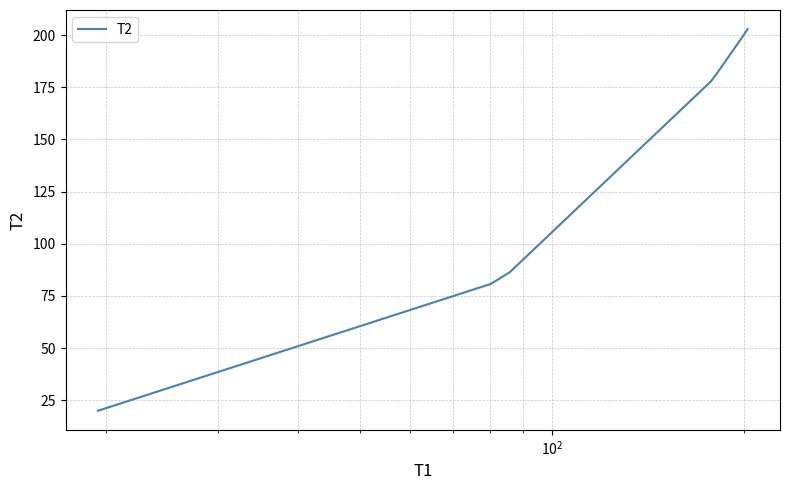

What is the sum of all values?

949.1